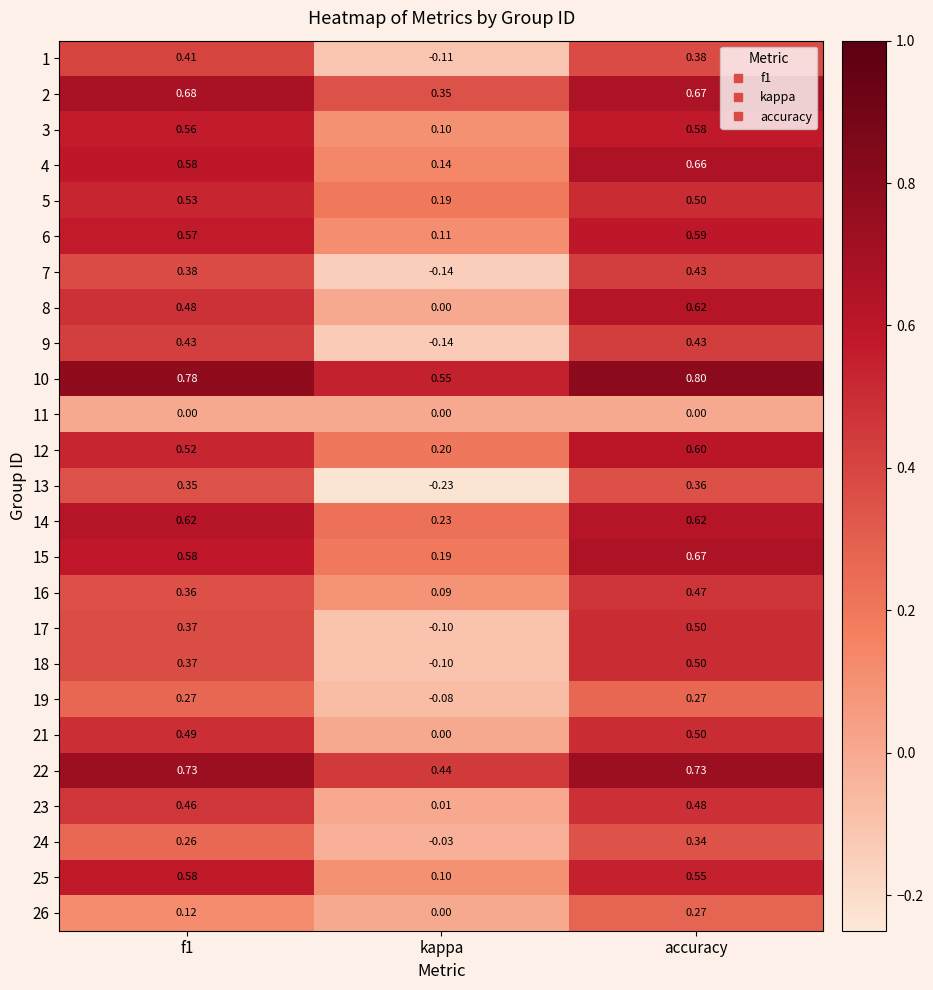

Is the value of 7 at kappa greater than the value of 10 at f1?

No